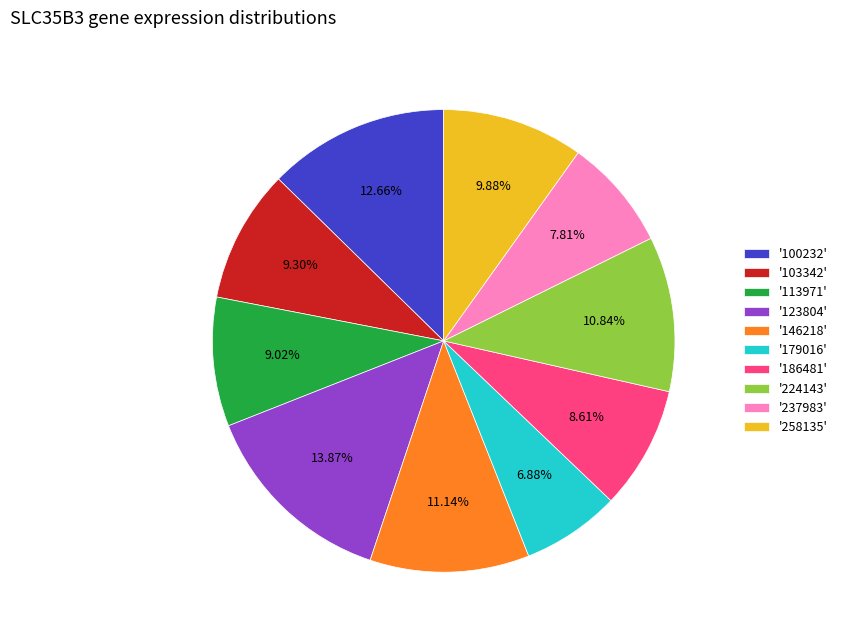

Which category has the biggest portion of the pie?

'123804'